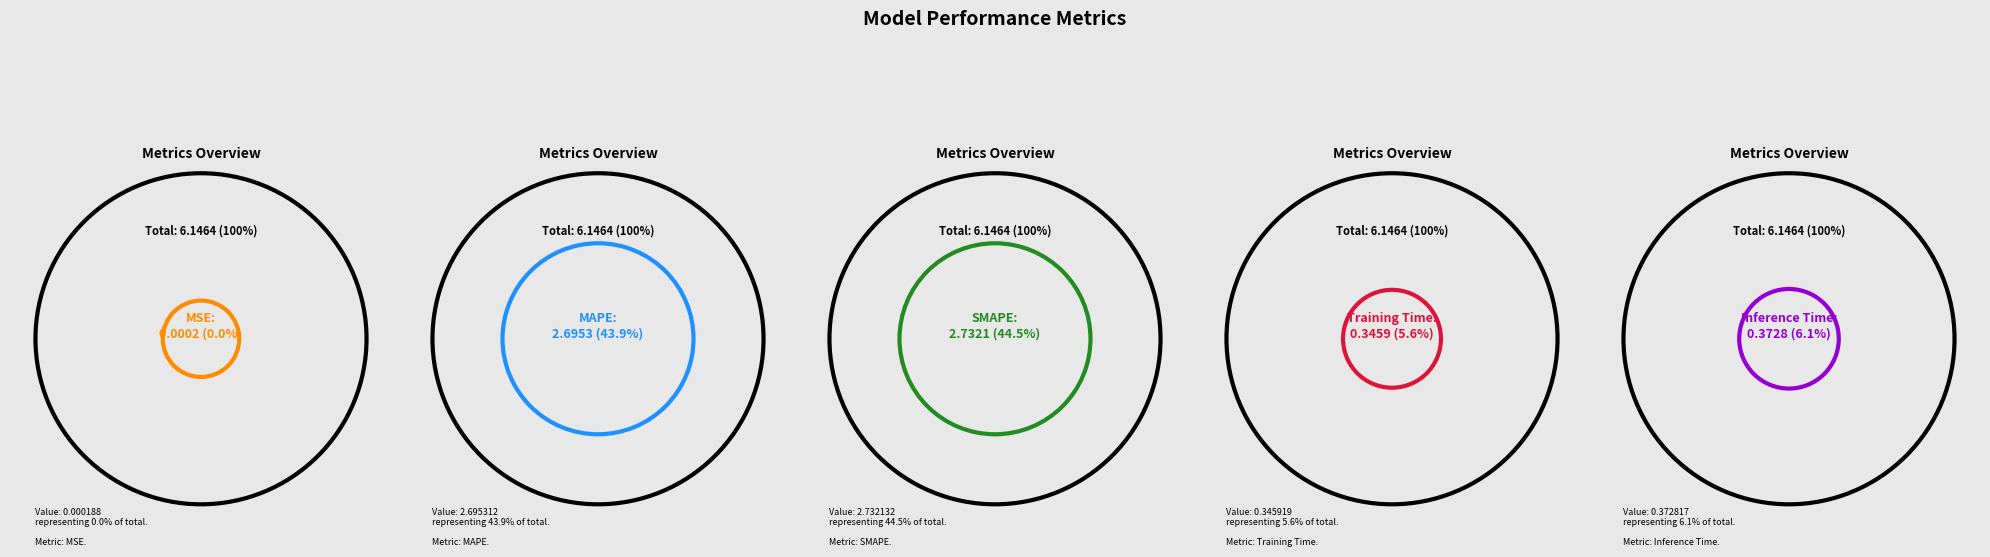

The Training Time slice represents 11% of the pie. True or false?

False